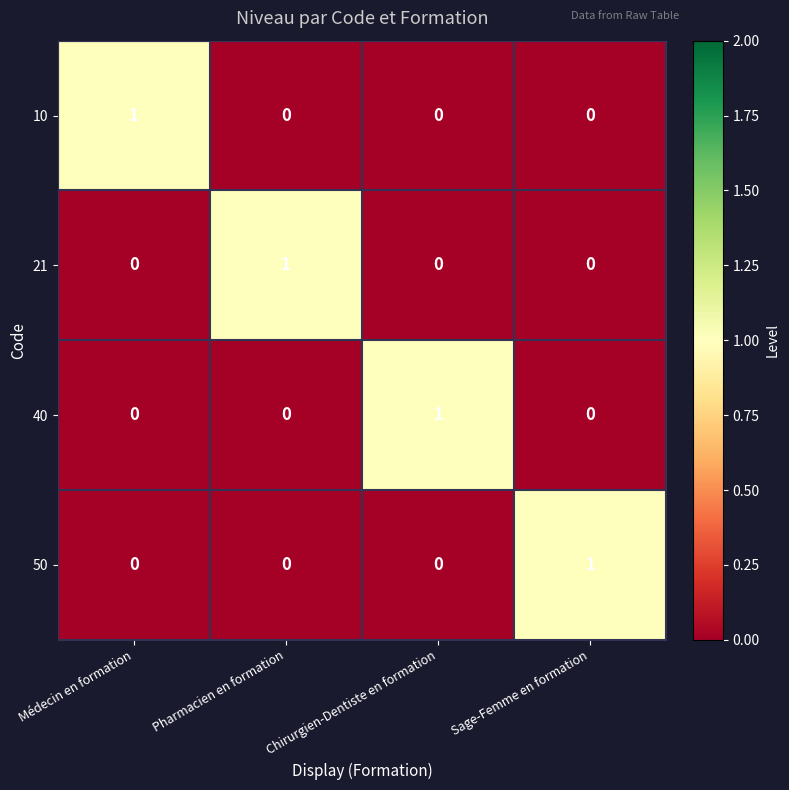

At how many categories does at least one series exceed 0?

4